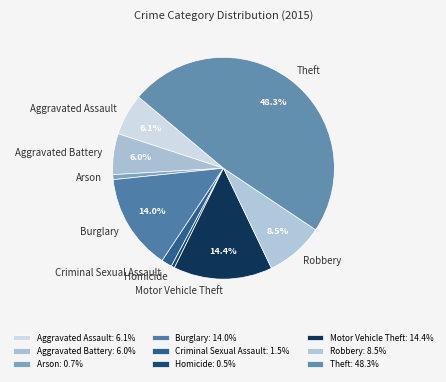

What is the total percentage of Theft and Burglary?

62.3%